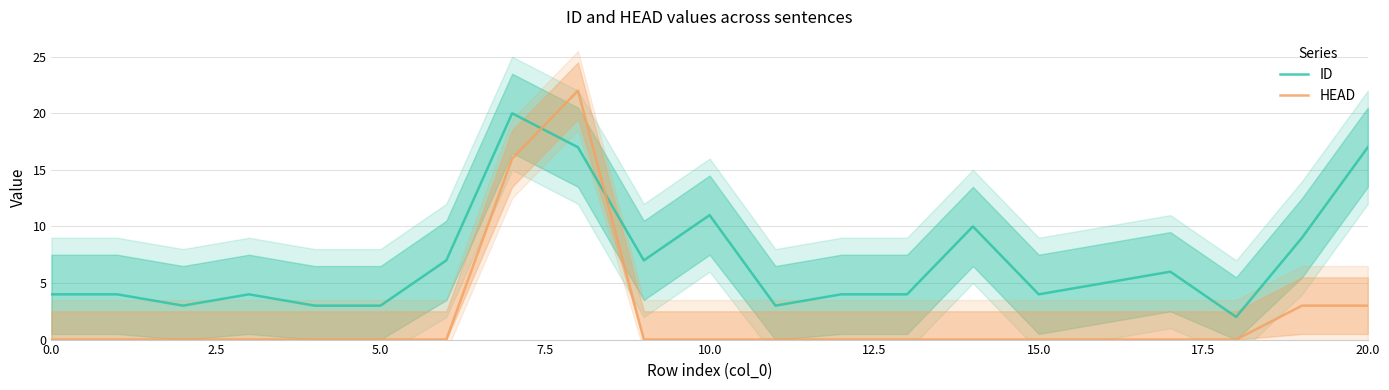

The value of ID at 20.0 is 9. True or false?

False